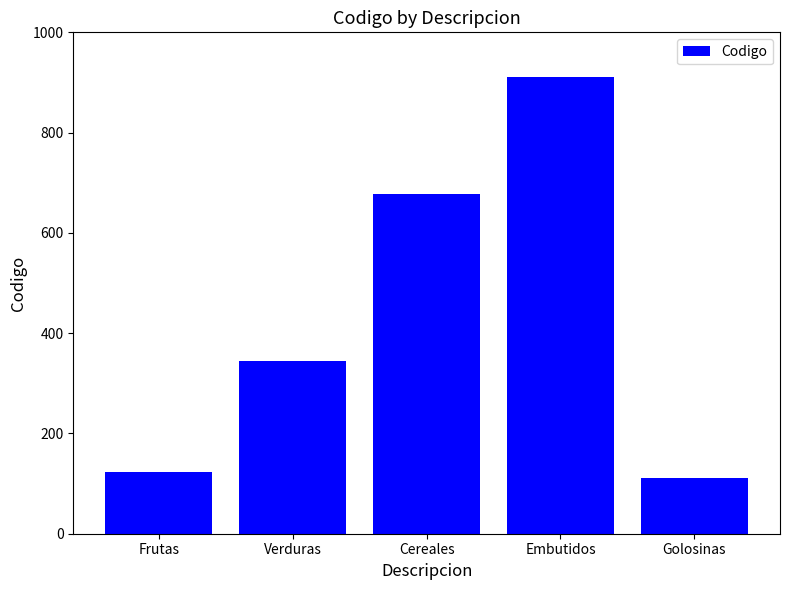

What is the minimum value shown in the chart?

112